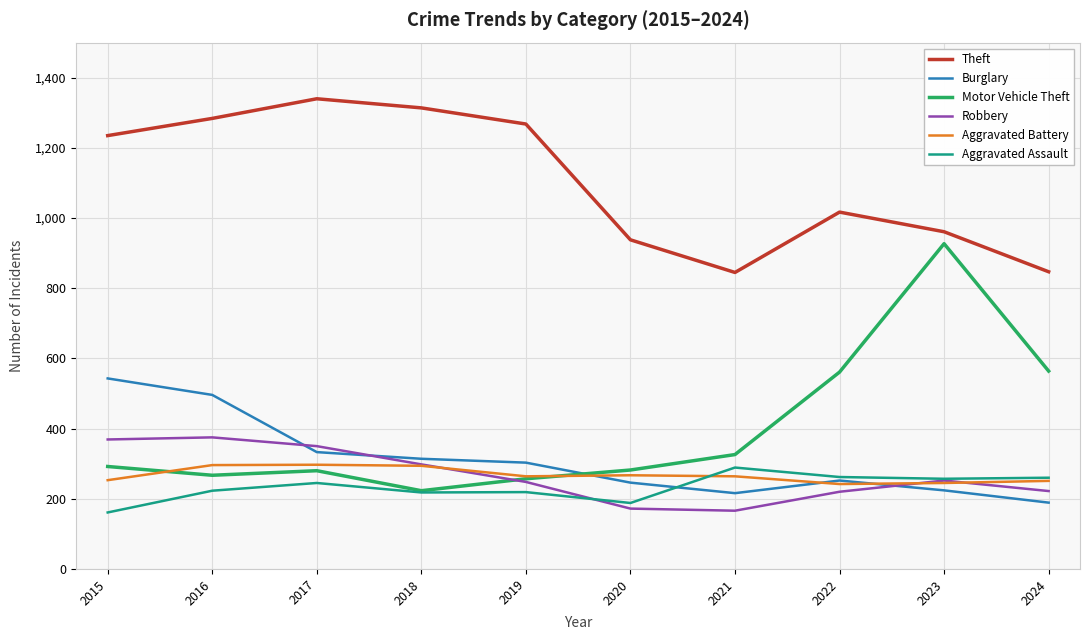

After their last crossing, which series has the higher values: Robbery or Burglary?

Robbery